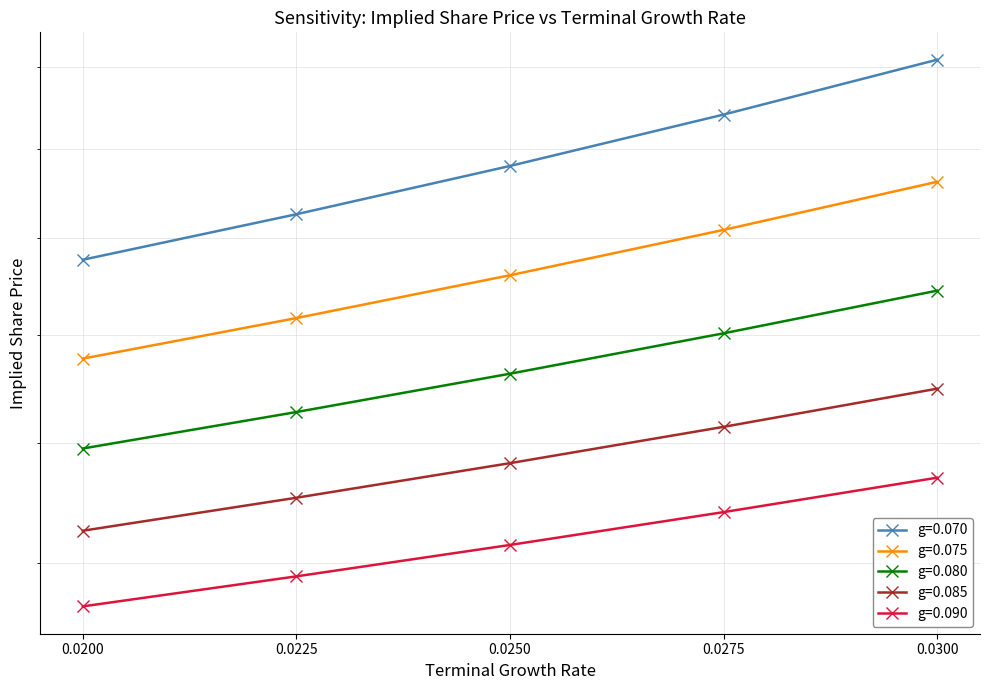

What is the difference between the maximum and minimum values in the g=0.070 series?

46.5